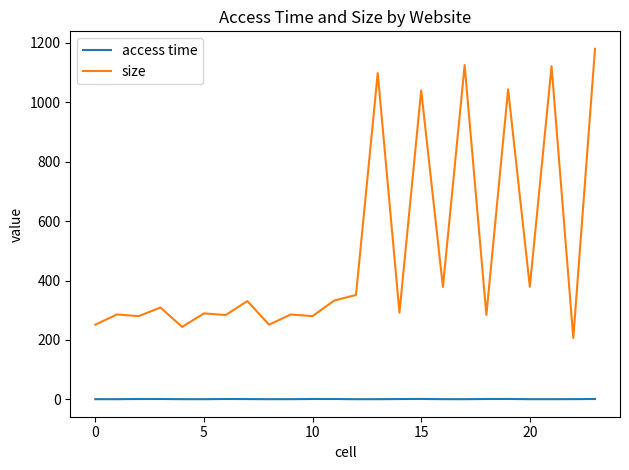

In access time, how many points are higher than both neighbors (excluding endpoints)?

5